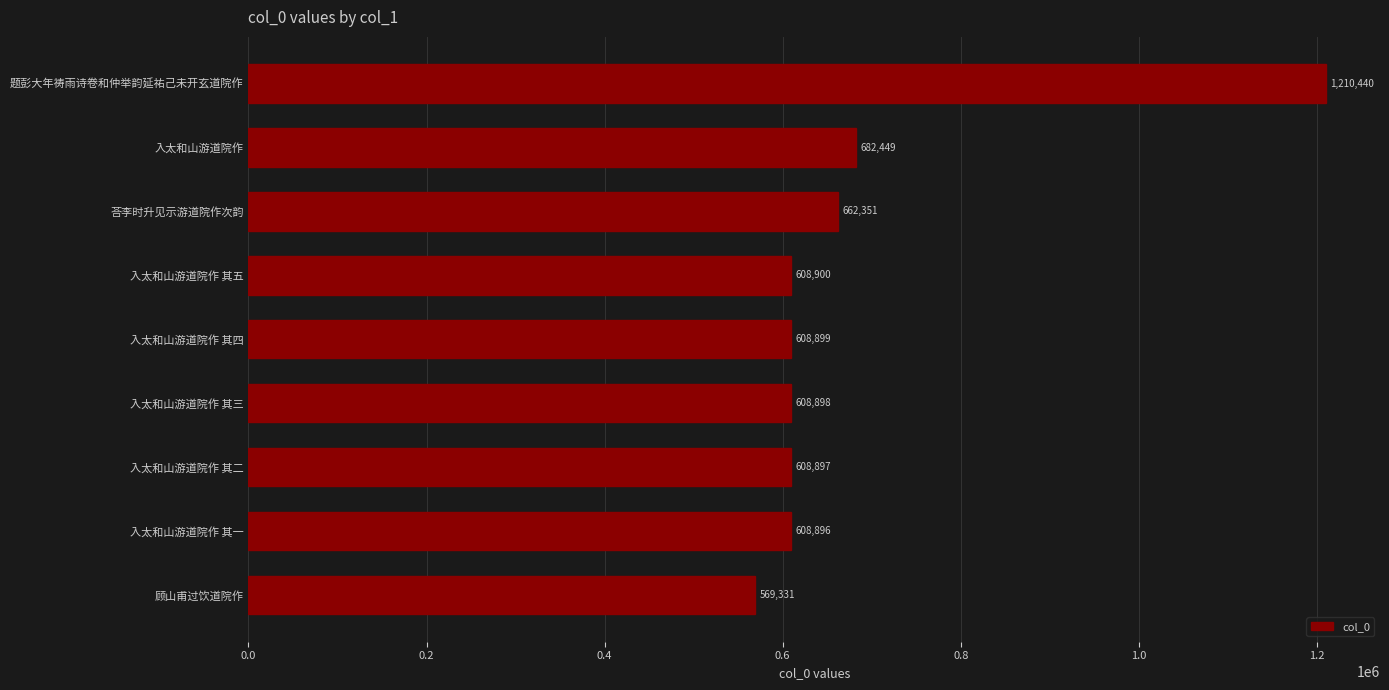

Reading bottom to top, what are all the values shown in this chart?

顾山甫过饮道院作=569331	入太和山游道院作 其一=608896	入太和山游道院作 其二=608897	入太和山游道院作 其三=608898	入太和山游道院作 其四=608899	入太和山游道院作 其五=608900	荅李时升见示游道院作次韵=662351	入太和山游道院作=682449	题彭大年祷雨诗卷和仲举韵延祐己未开玄道院作=1210440